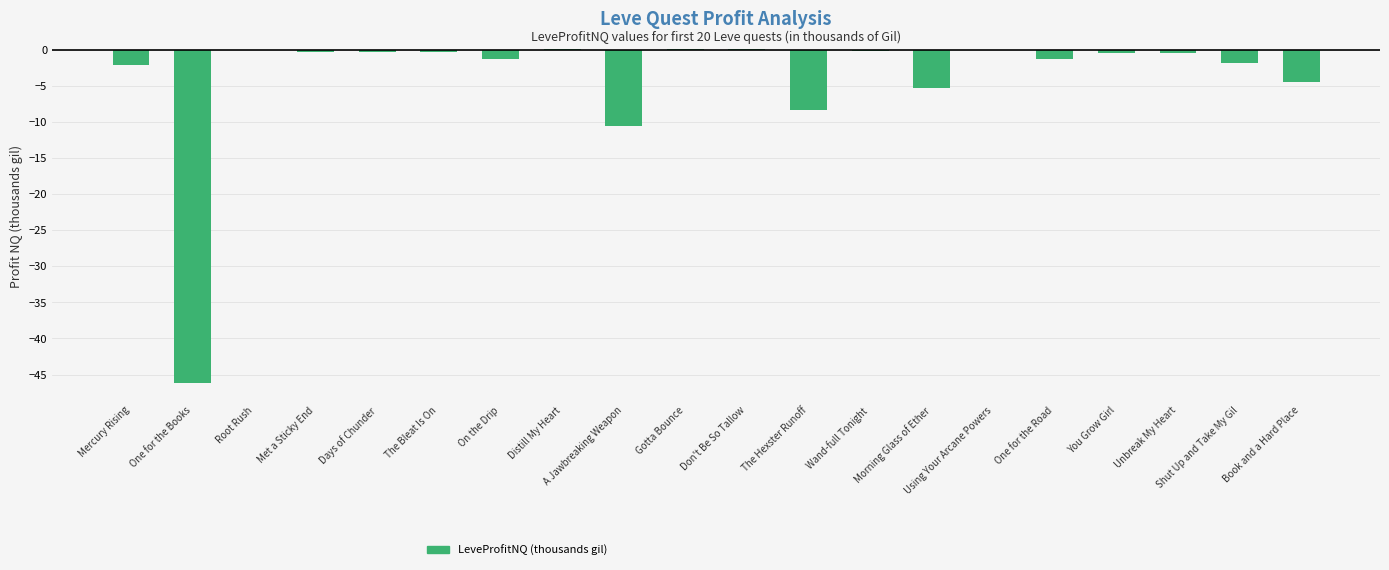

At which label is the value closest to -23?

A Jawbreaking Weapon